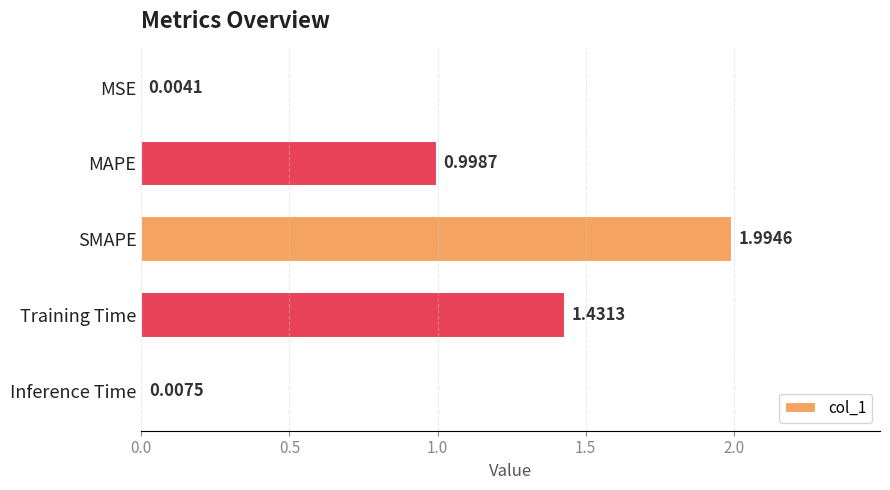

Which has a higher value, MSE or Inference Time?

Inference Time